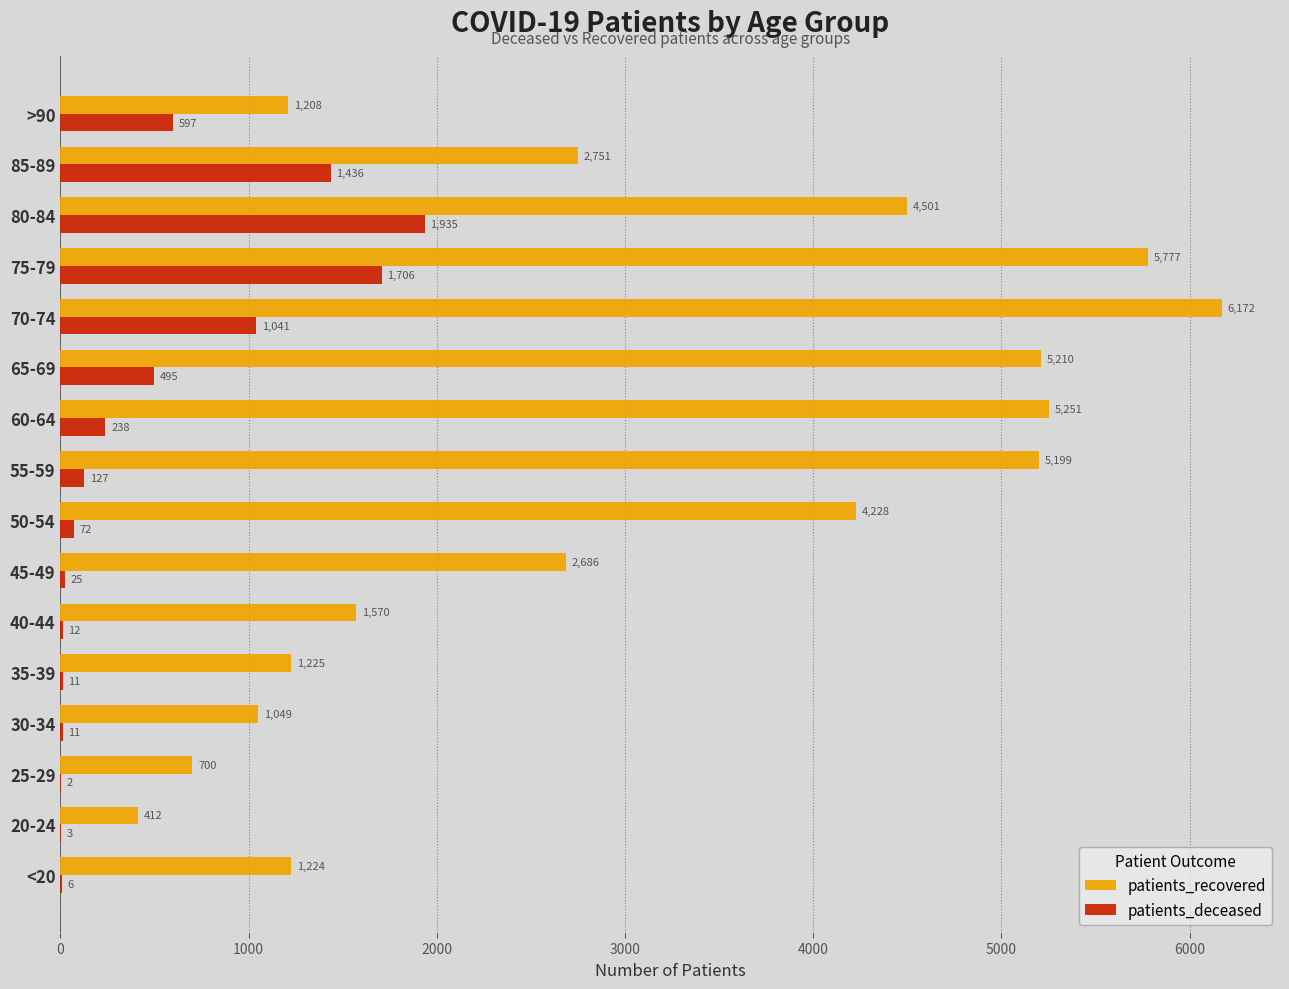

How many categories are shown in the chart?

16